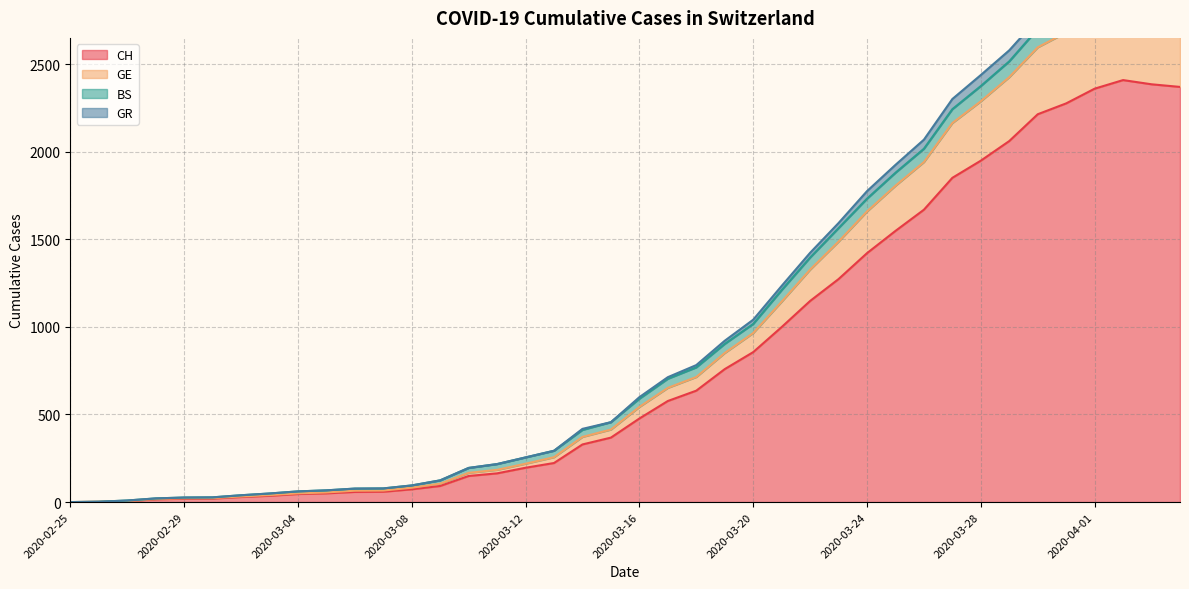

True or false: GR and GE intersect in this chart.

False